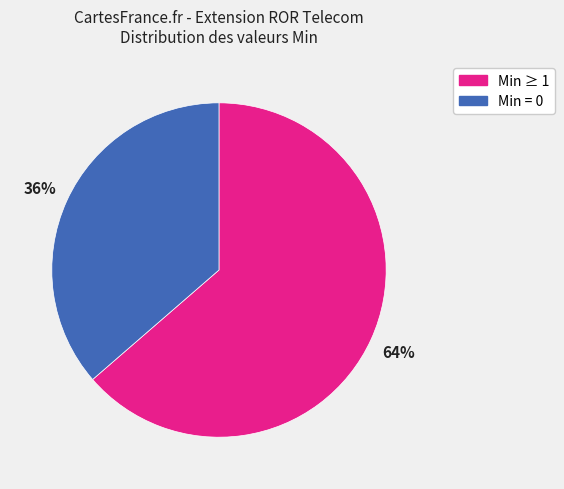

To the nearest percent, what is the average slice percentage?

50%